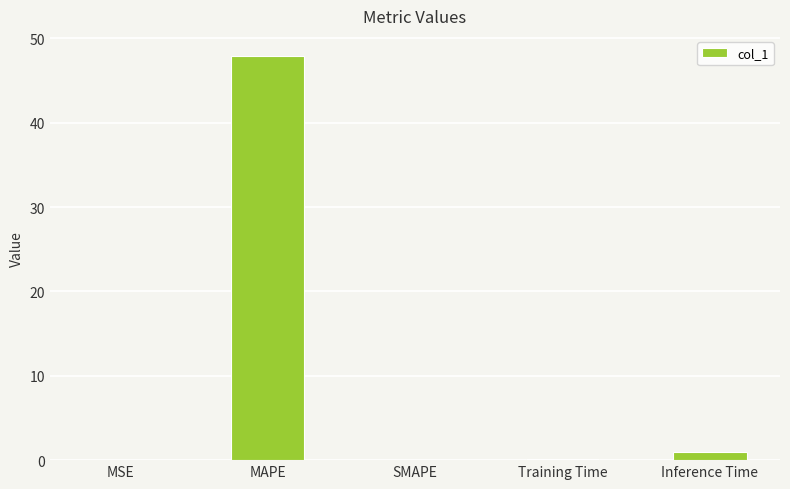

Is it true that the value at MSE is 0.0?

True